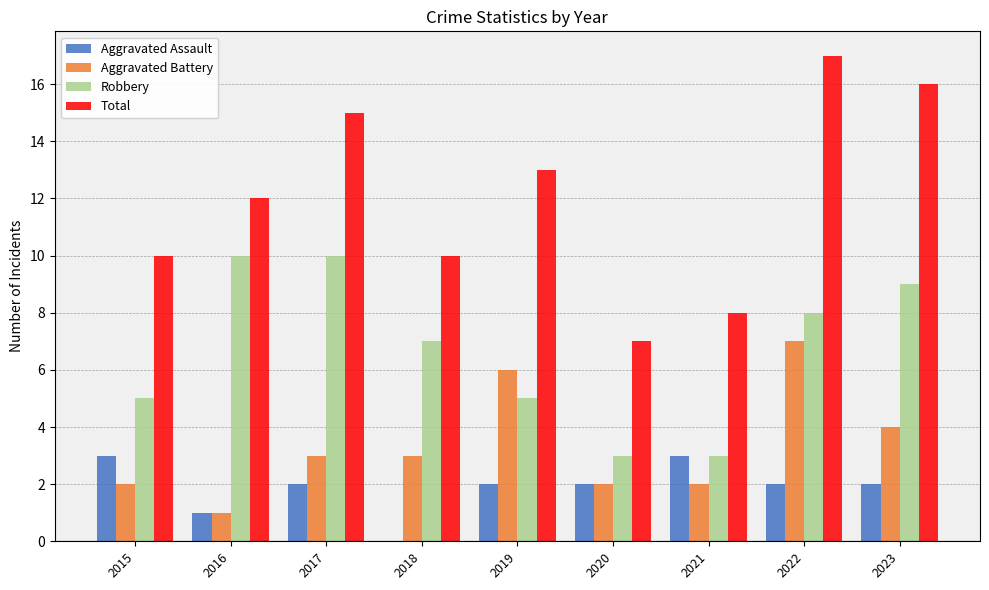

The value of Aggravated Battery at 2017 is 3. True or false?

True